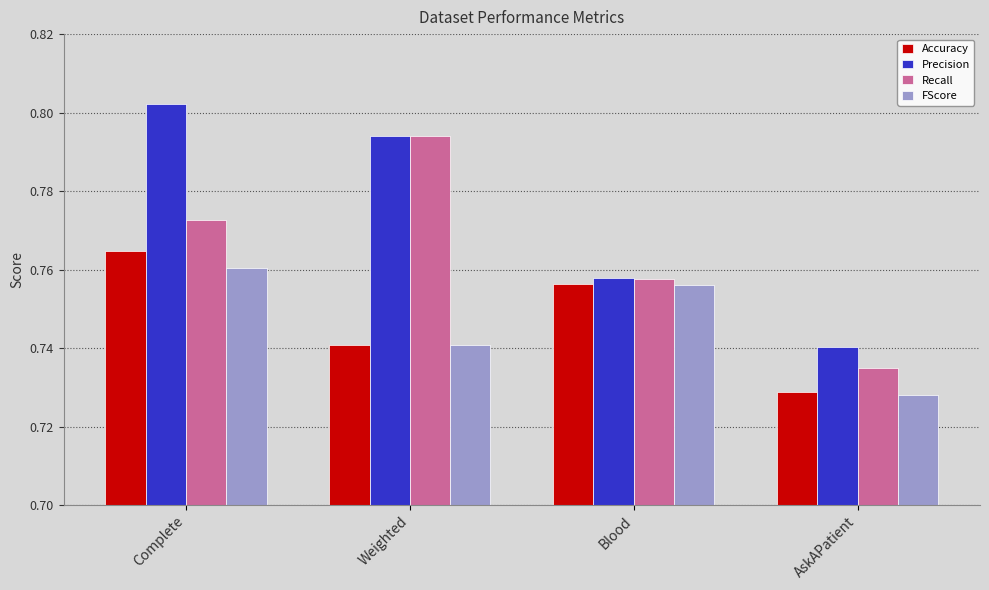

Rank the series at Complete from highest to lowest value.

Precision, Recall, Accuracy, FScore